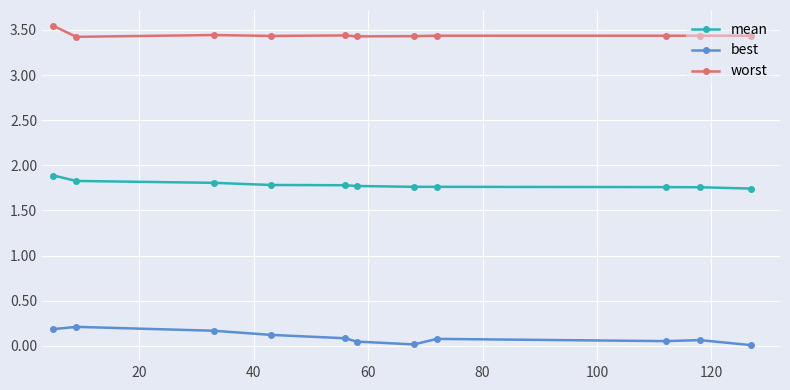

Which series has the widest spread of values?

best